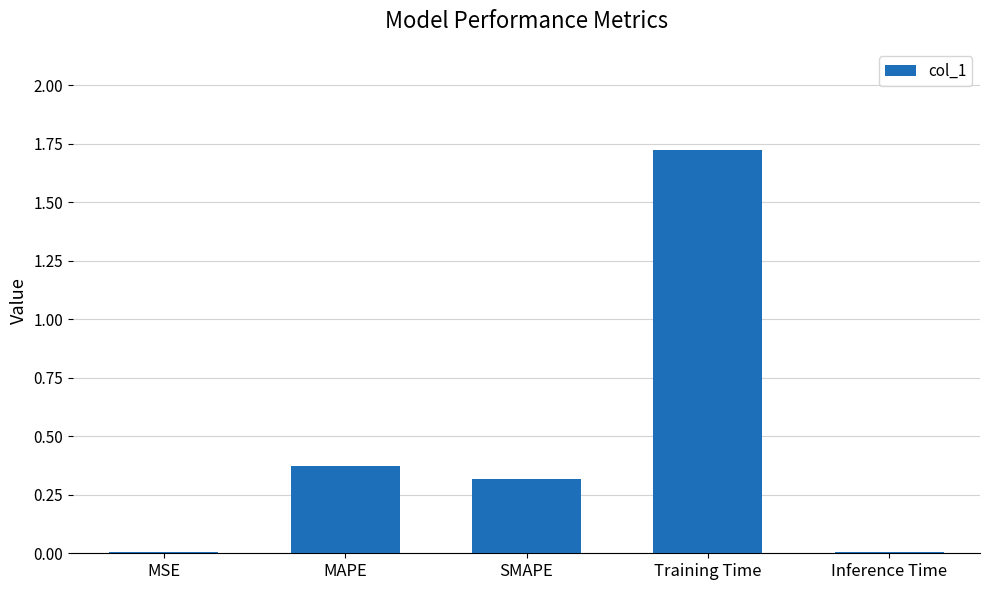

Is it true that the value at SMAPE is 0.3?

True